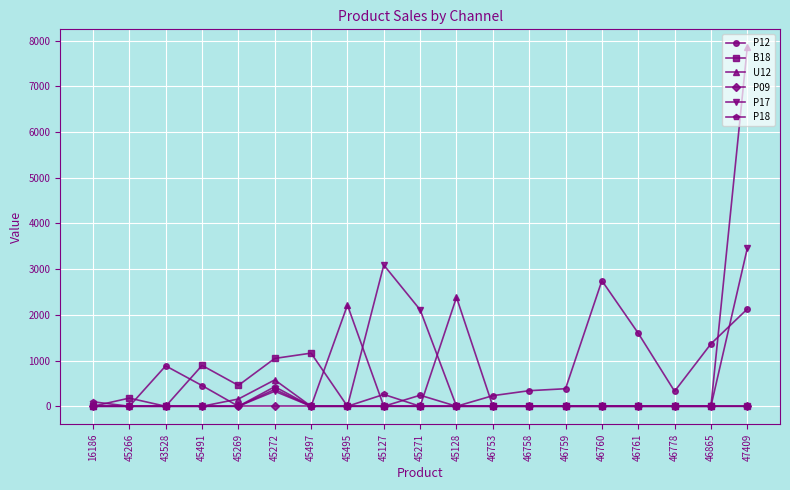

Is it true that P17 equals 1443.3 at 45271?

False